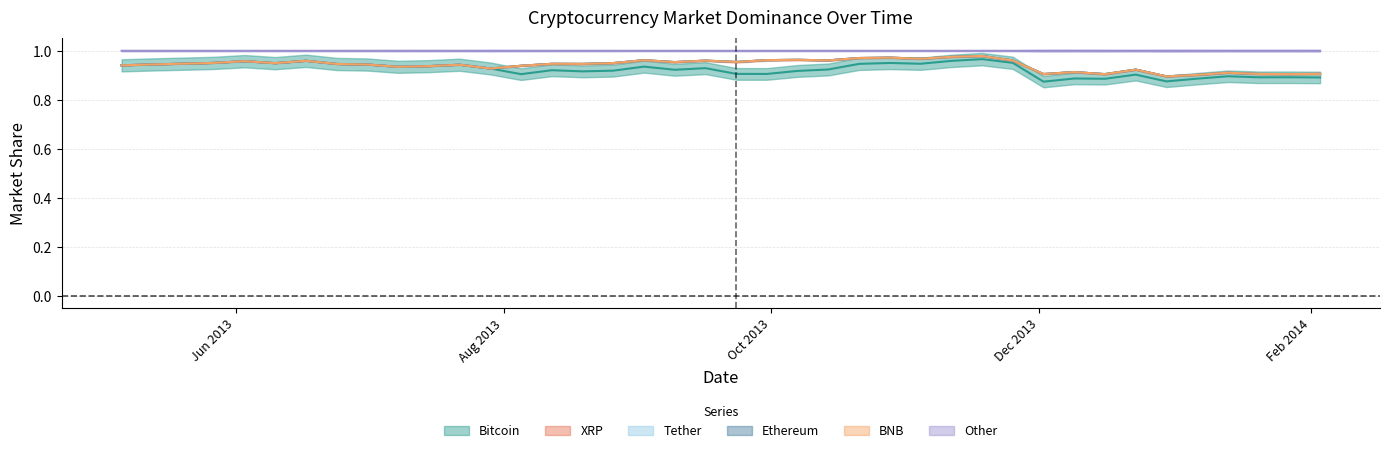

Which series changed the most between 19 and 31?

Other